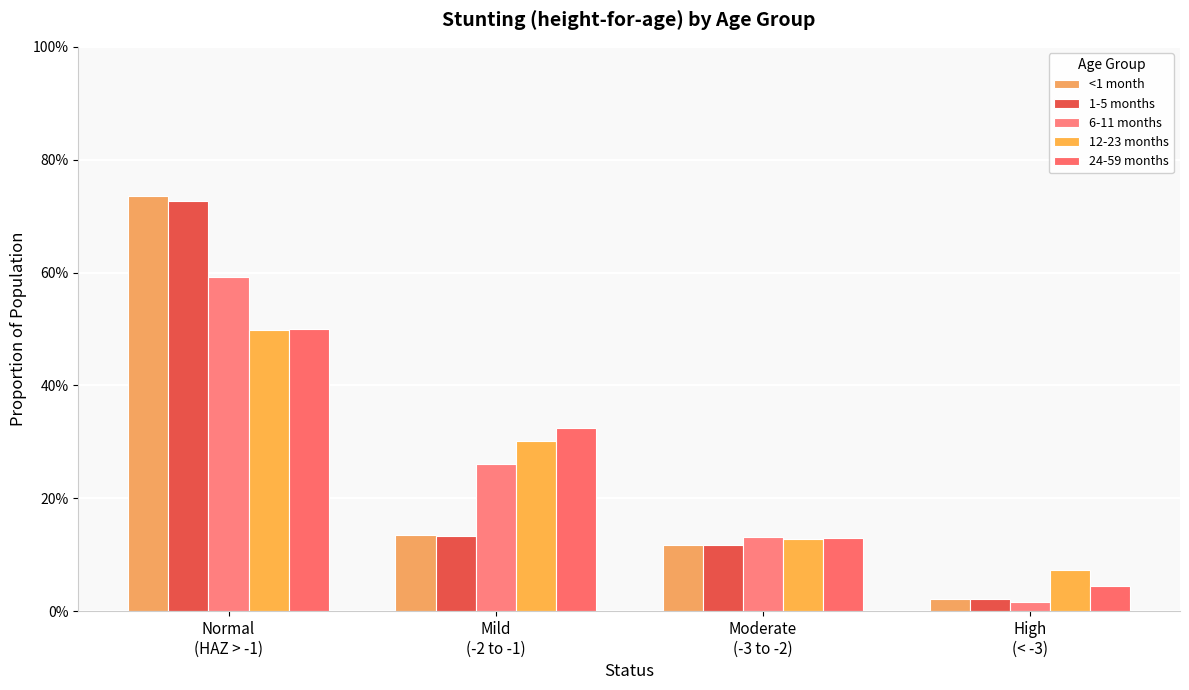

What is the difference between the second highest and minimum values in the 24-59 months series?

0.3